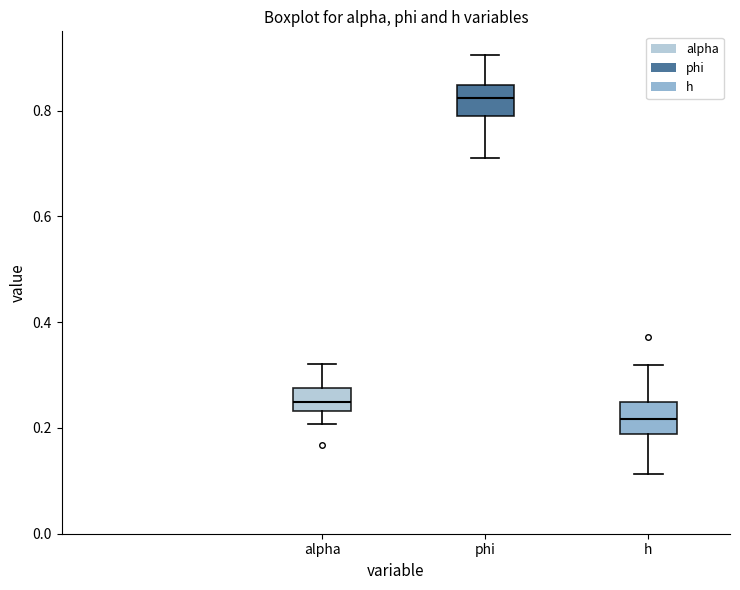

Where is the upper edge of the box for alpha on the y-axis? The values are not printed on the chart, so give them approximately, as read against the axis.

0.28